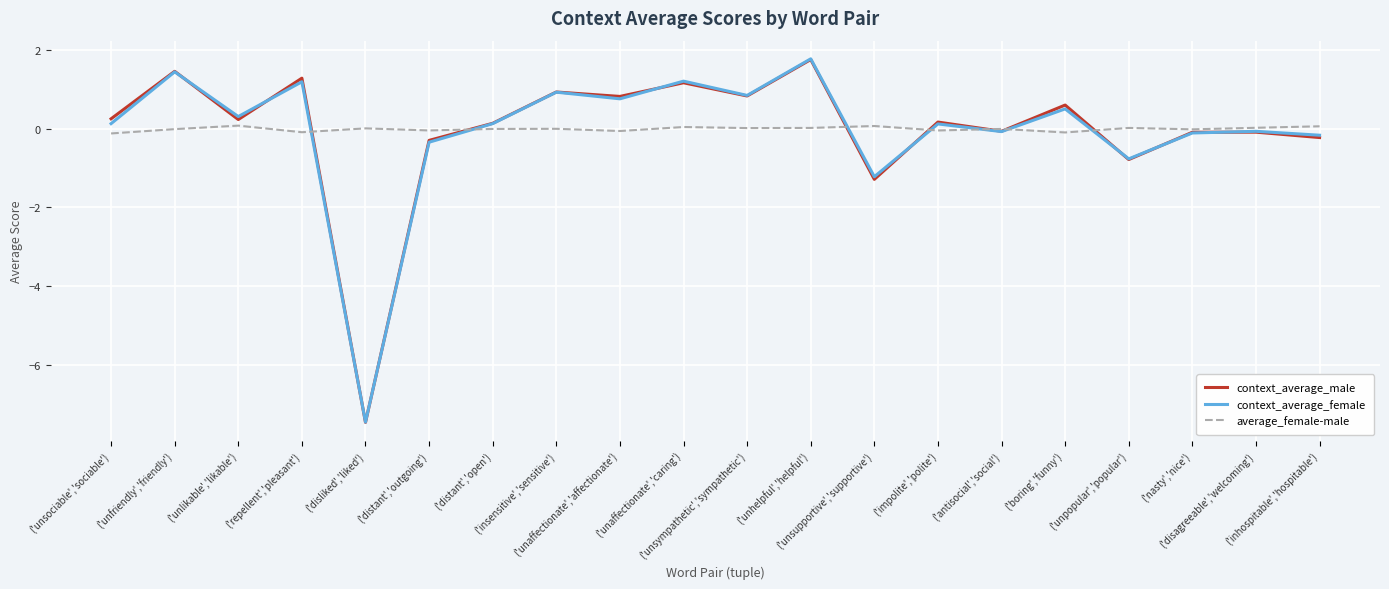

Where is the first local maximum for context_average_female?

('unfriendly','friendly')